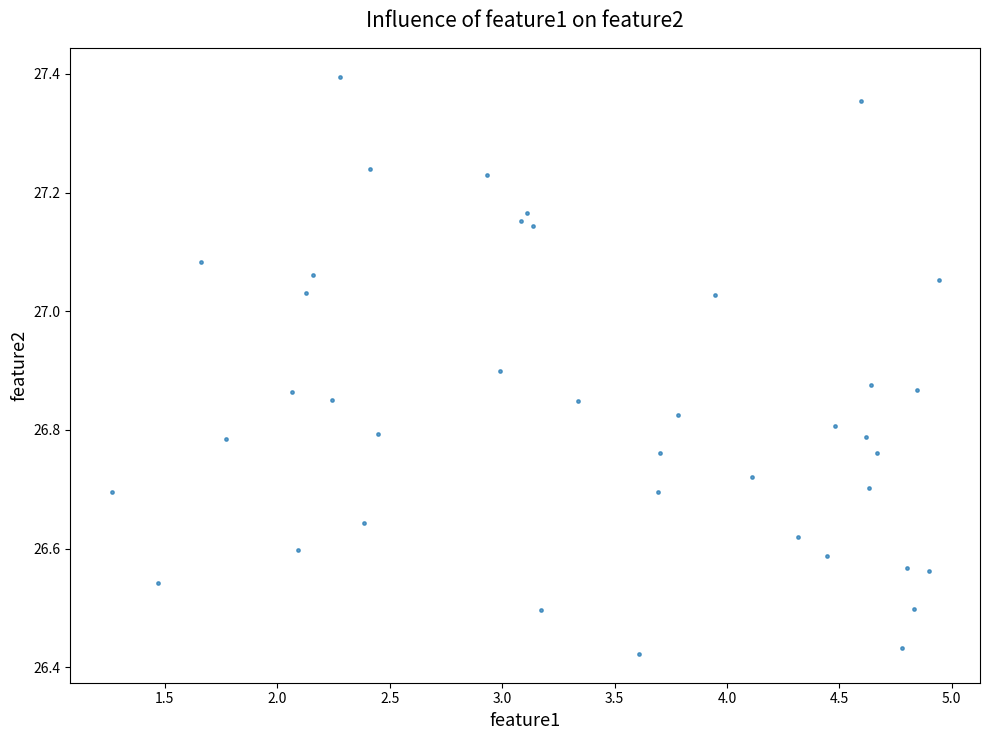

What is the range of Y values (max minus min)?

1.0